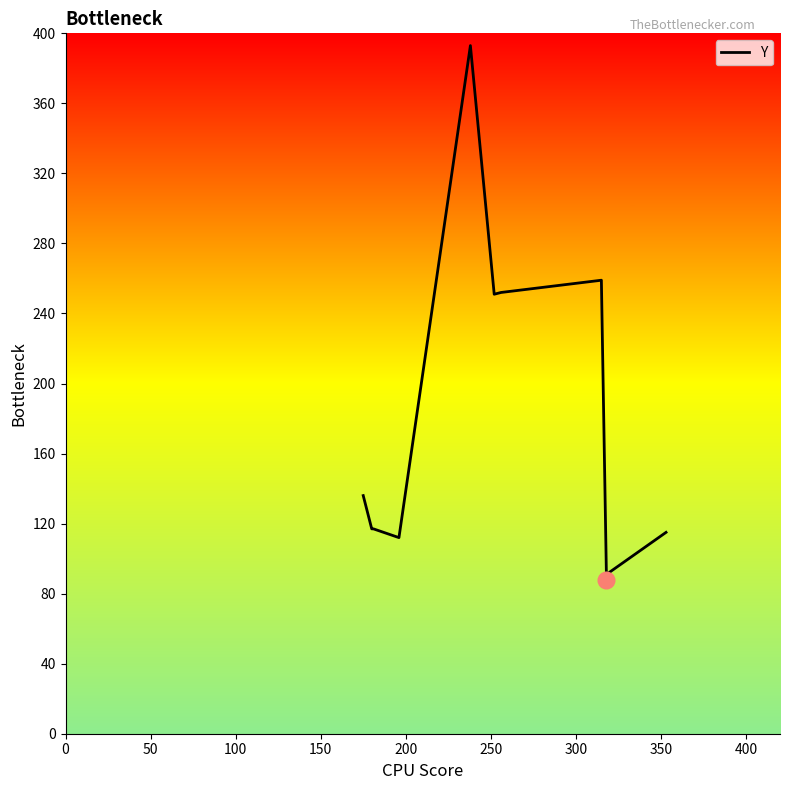

True or false: the data has more than 0 interior local peaks.

True